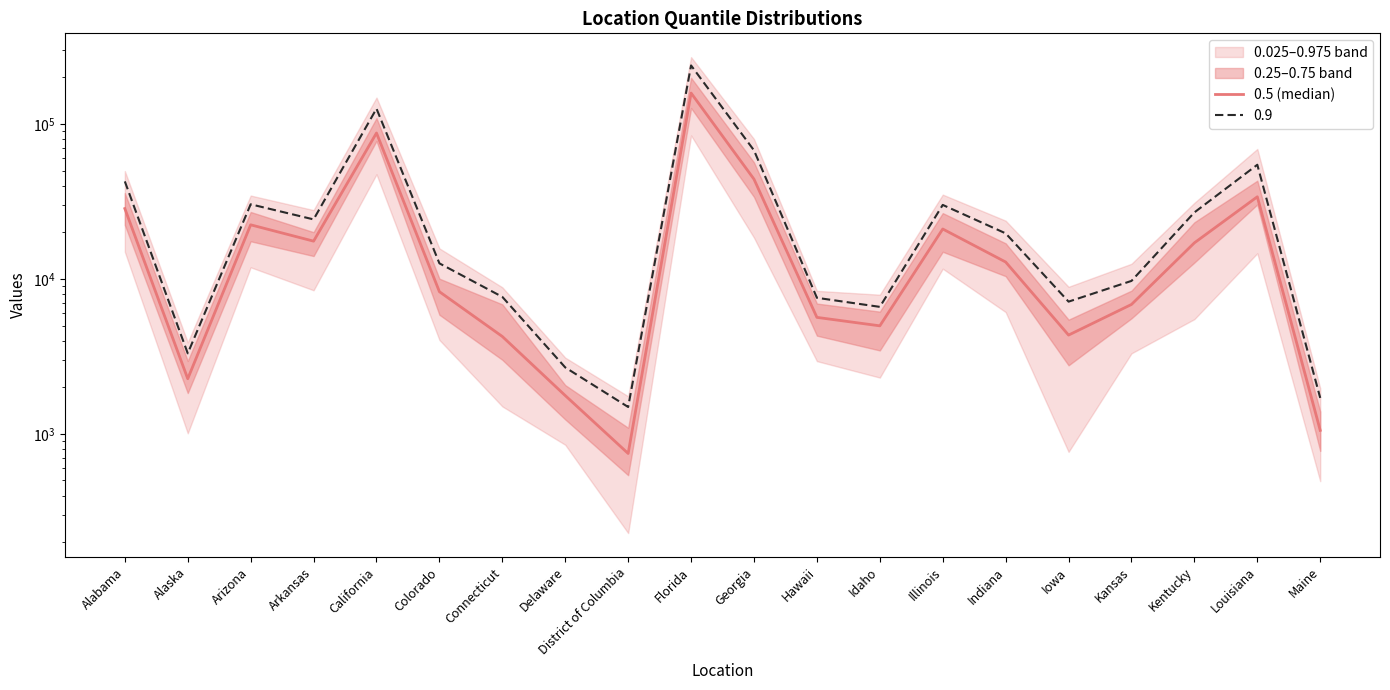

What is the greatest value displayed?

158090